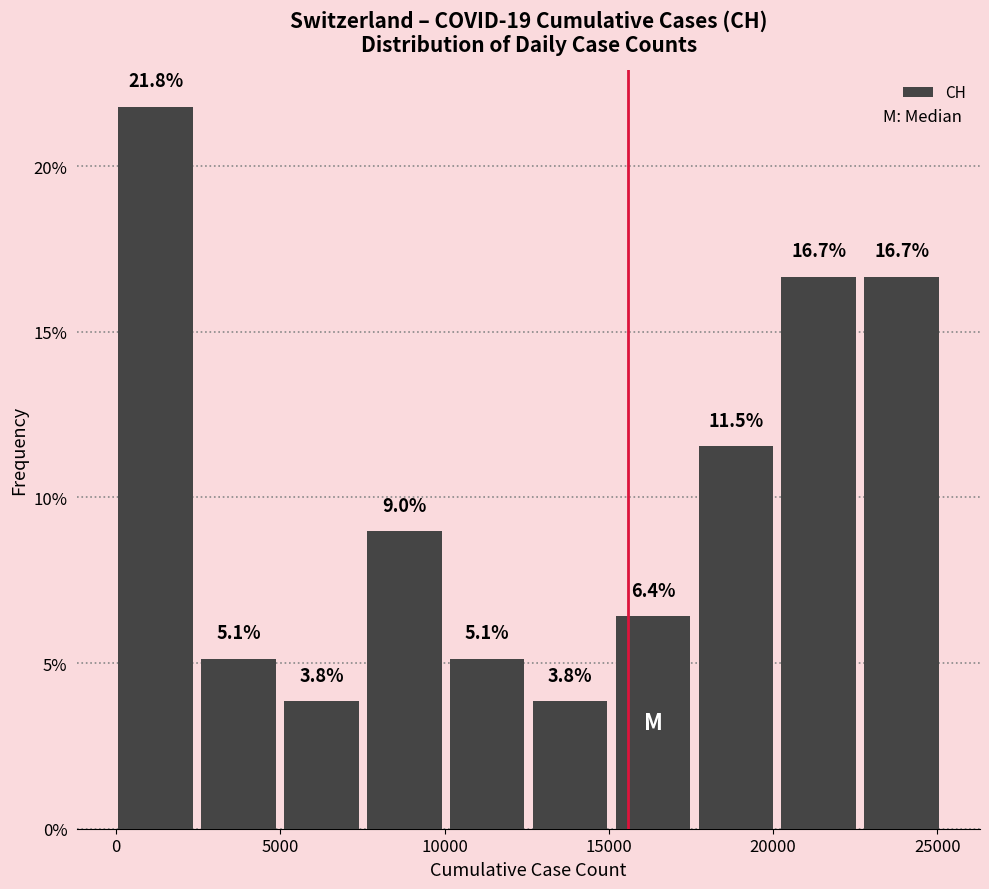

Reading left to right, transcribe this chart: for each bar, give the range it covers on the x-axis and its height. The bar edges are not printed on the chart, so give them approximately, as read against the axis.

0 to 2500: 21.8
2500 to 5000: 5.1
5000 to 7500: 3.8
7500 to 10000: 9.0
10000 to 12500: 5.1
12500 to 15000: 3.8
15000 to 17500: 6.4
17500 to 20500: 11.5
20500 to 23000: 16.7
23000 to 25500: 16.7